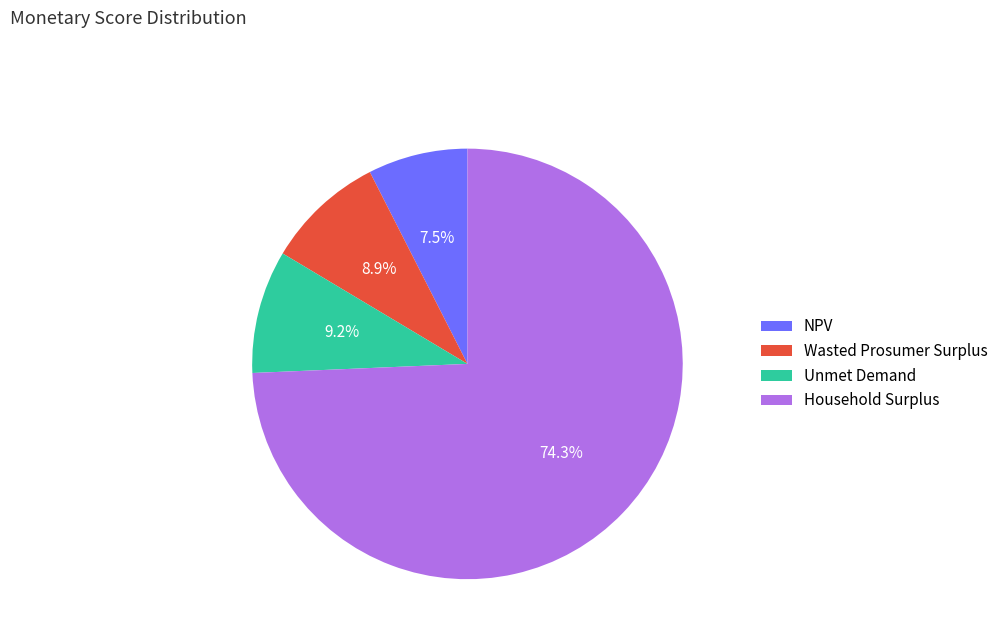

What is the ratio of the value at Unmet Demand to the value at Household Surplus?

0.1